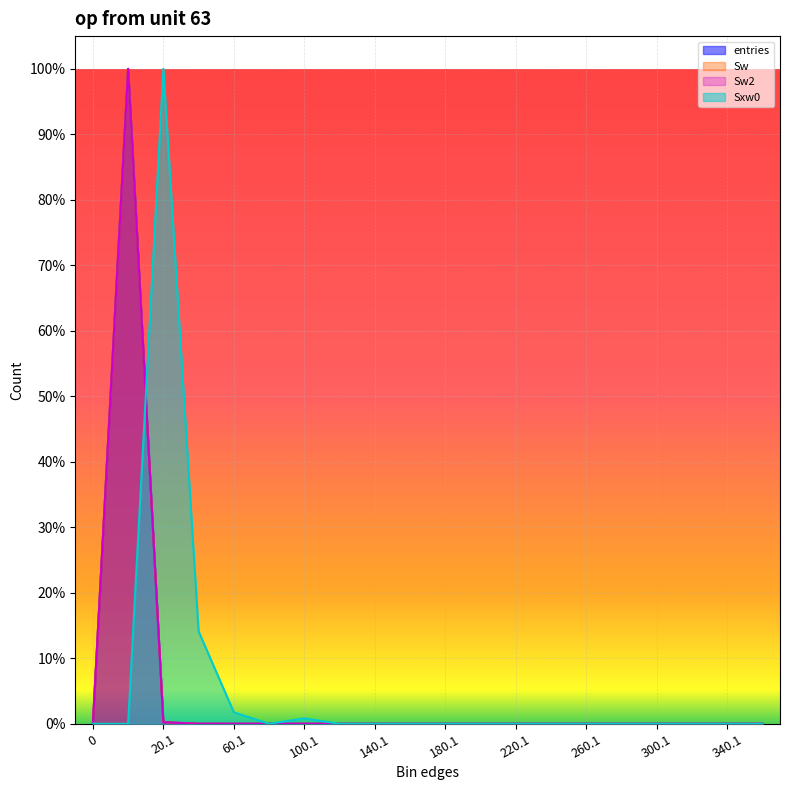

Reading left to right, transcribe all the data shown in this chart.

entries: 0=0.0	0.9=1.0	20.1=0.0	40.1=0.0	60.1=0.0	80.1=0.0	100.1=0.0	120.1=0.0	140.1=0.0	160.1=0.0	180.1=0.0	200.1=0.0	220.1=0.0	240.1=0.0	260.1=0.0	280.1=0.0	300.1=0.0	320.1=0.0	340.1=0.0	360.1=0.0
Sw: 0=0.0	0.9=1.0	20.1=0.0	40.1=0.0	60.1=0.0	80.1=0.0	100.1=0.0	120.1=0.0	140.1=0.0	160.1=0.0	180.1=0.0	200.1=0.0	220.1=0.0	240.1=0.0	260.1=0.0	280.1=0.0	300.1=0.0	320.1=0.0	340.1=0.0	360.1=0.0
Sw2: 0=0.0	0.9=1.0	20.1=0.0	40.1=0.0	60.1=0.0	80.1=0.0	100.1=0.0	120.1=0.0	140.1=0.0	160.1=0.0	180.1=0.0	200.1=0.0	220.1=0.0	240.1=0.0	260.1=0.0	280.1=0.0	300.1=0.0	320.1=0.0	340.1=0.0	360.1=0.0
Sxw0: 0=0.0	0.9=0.0	20.1=1.0	40.1=0.1	60.1=0.0	80.1=0.0	100.1=0.0	120.1=0.0	140.1=0.0	160.1=0.0	180.1=0.0	200.1=0.0	220.1=0.0	240.1=0.0	260.1=0.0	280.1=0.0	300.1=0.0	320.1=0.0	340.1=0.0	360.1=0.0